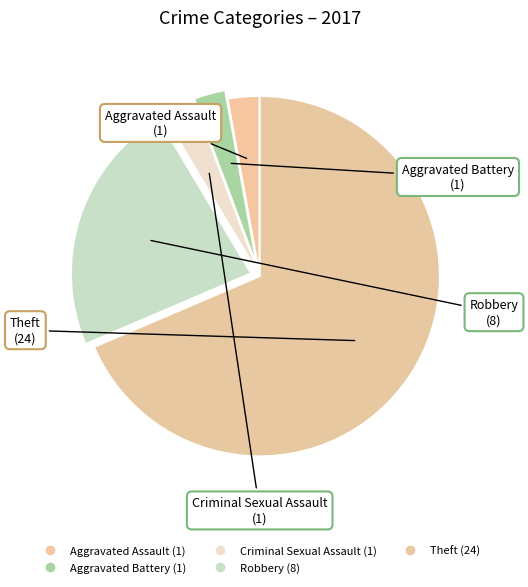

Which slice is the largest?

Theft